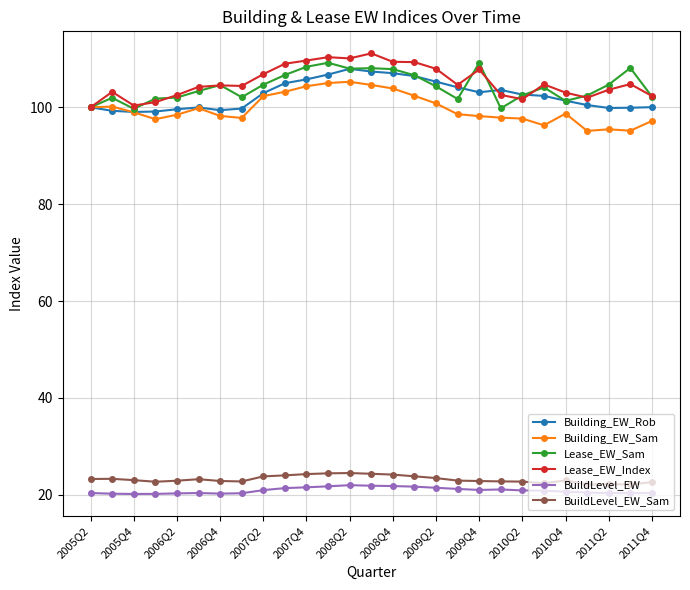

What is the maximum value for Lease_EW_Index?

111.1